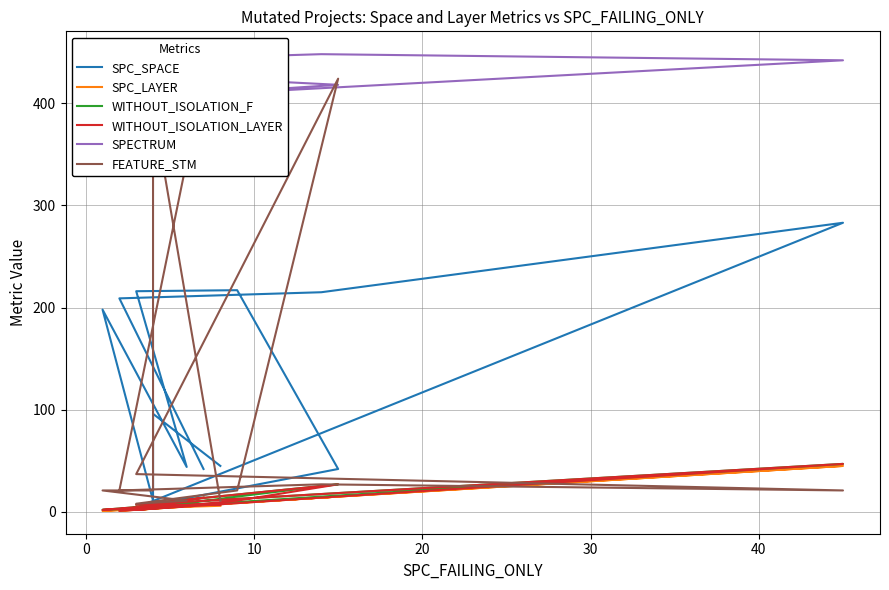

True or false: SPECTRUM has more than 1 interior local peaks.

True